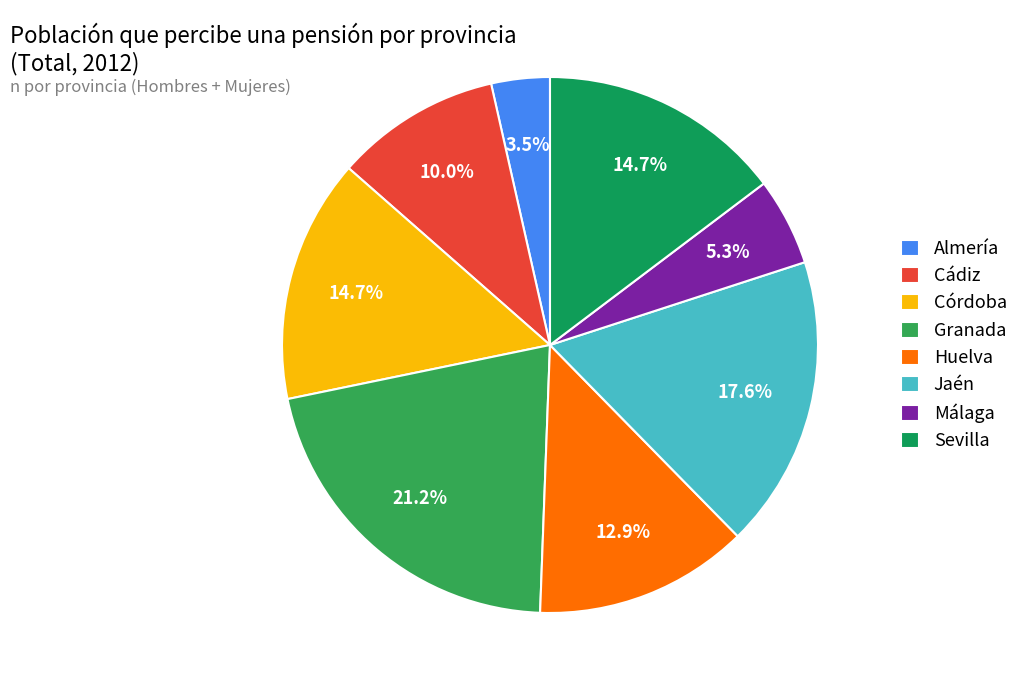

To the nearest percent, what is the average slice percentage?

12%